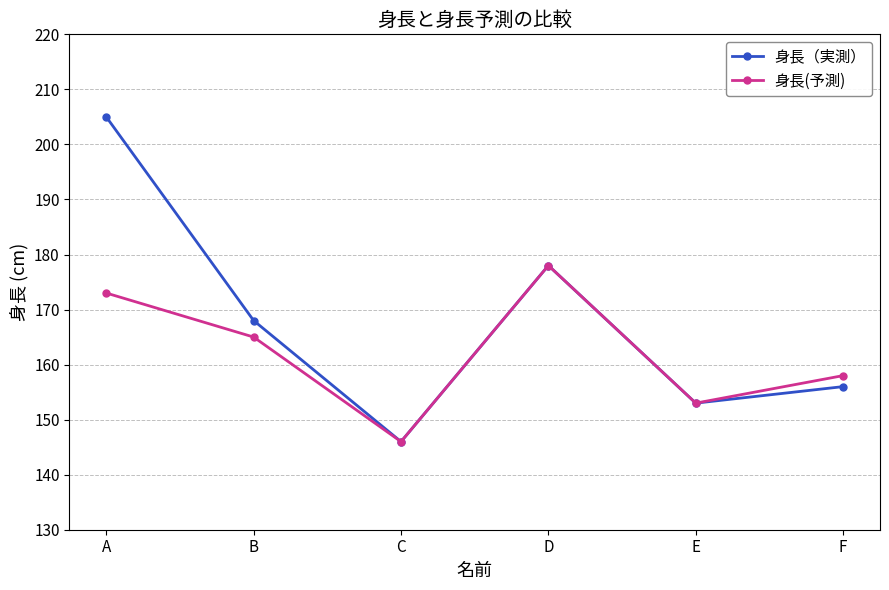

Is it true that 身長（実測） equals 48 at E?

False